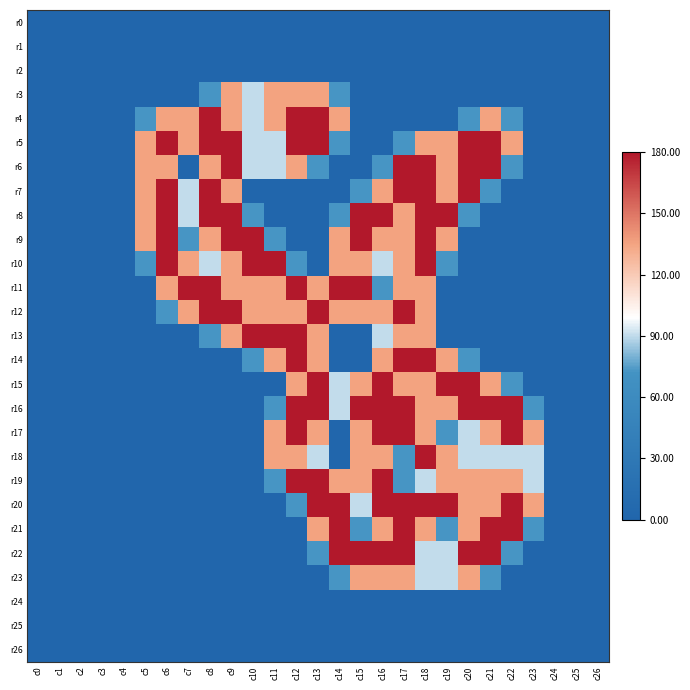

Rank the series at c0 from highest to lowest value.

r0, r1, r2, r3, r4, r5, r6, r7, r8, r9, r10, r11, r12, r13, r14, r15, r16, r17, r18, r19, r20, r21, r22, r23, r24, r25, r26